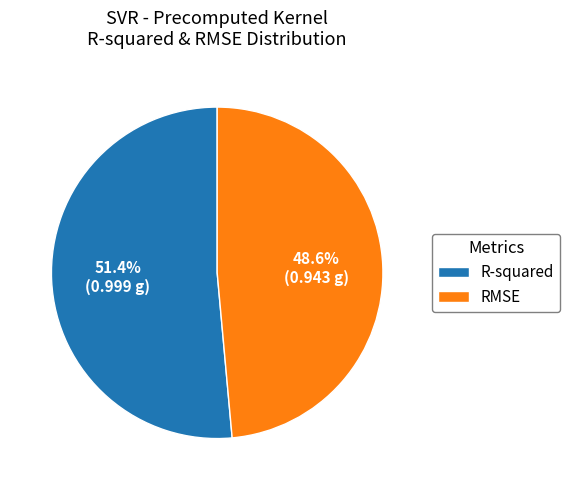

To the nearest percent, what is the difference between the RMSE and R-squared slice percentages?

3%